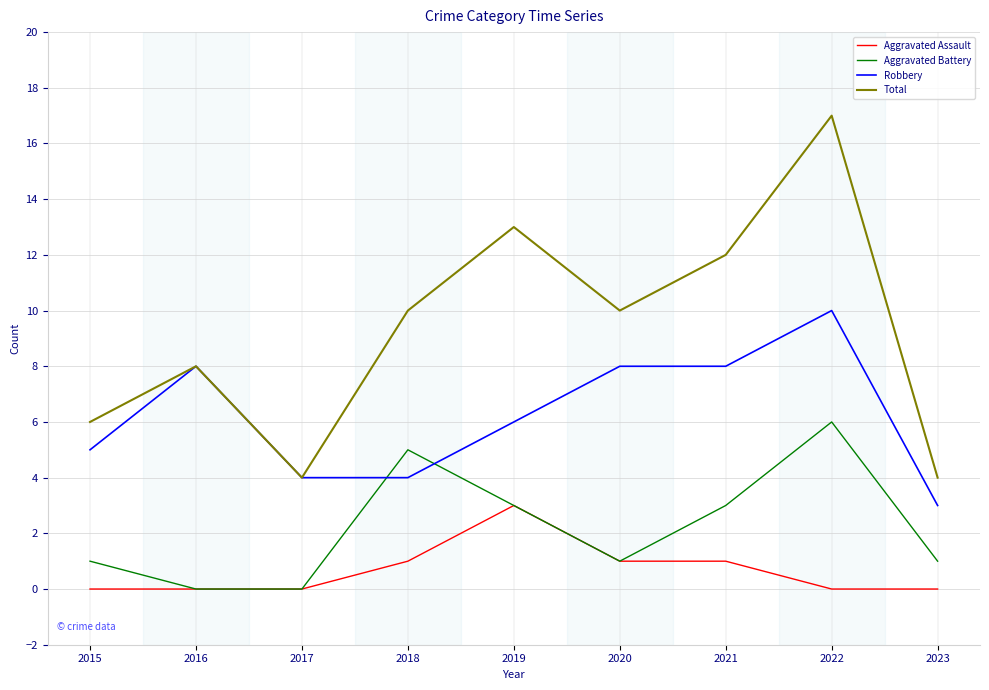

Which series has the largest total across all categories?

Total